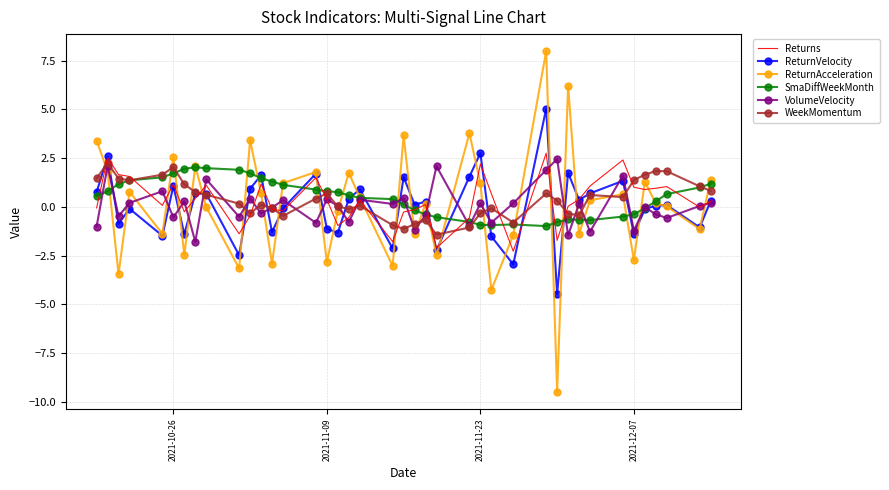

What is the lowest value of the ReturnVelocity series?

-4.5